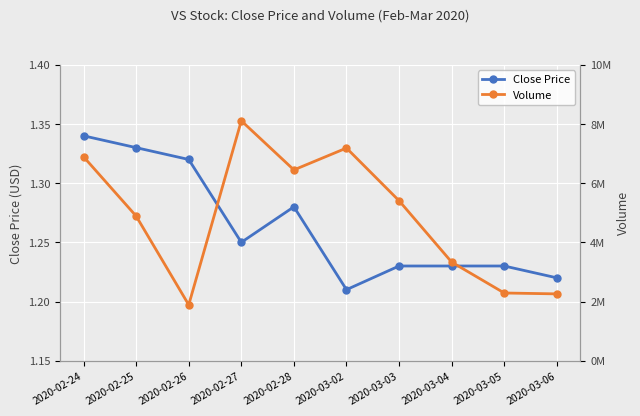

At which category does the chart reach its peak across all series?

2020-02-27